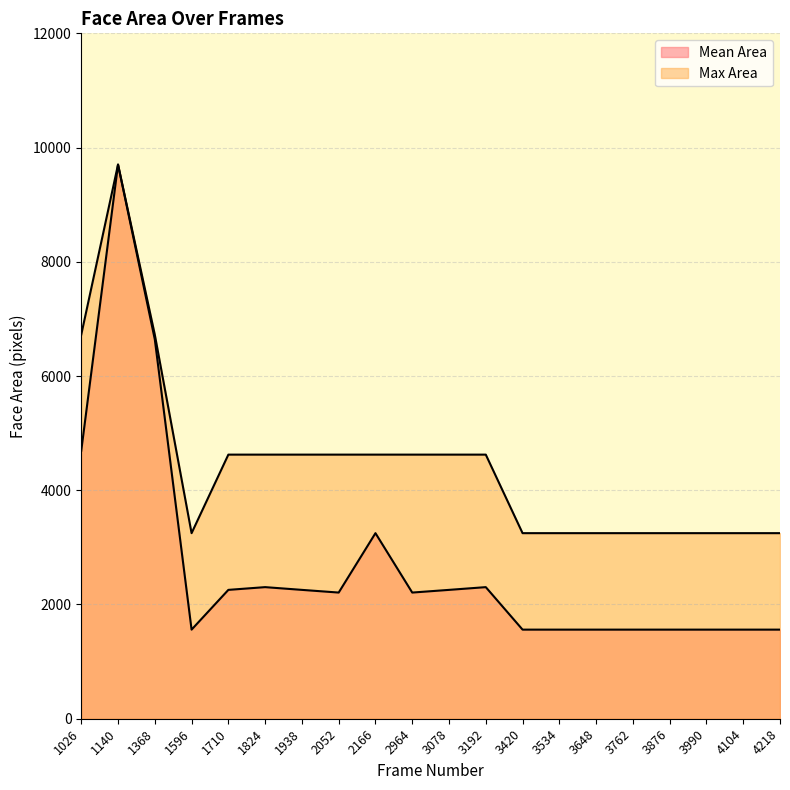

Where is Max Area nearest to the value 6475?

1026